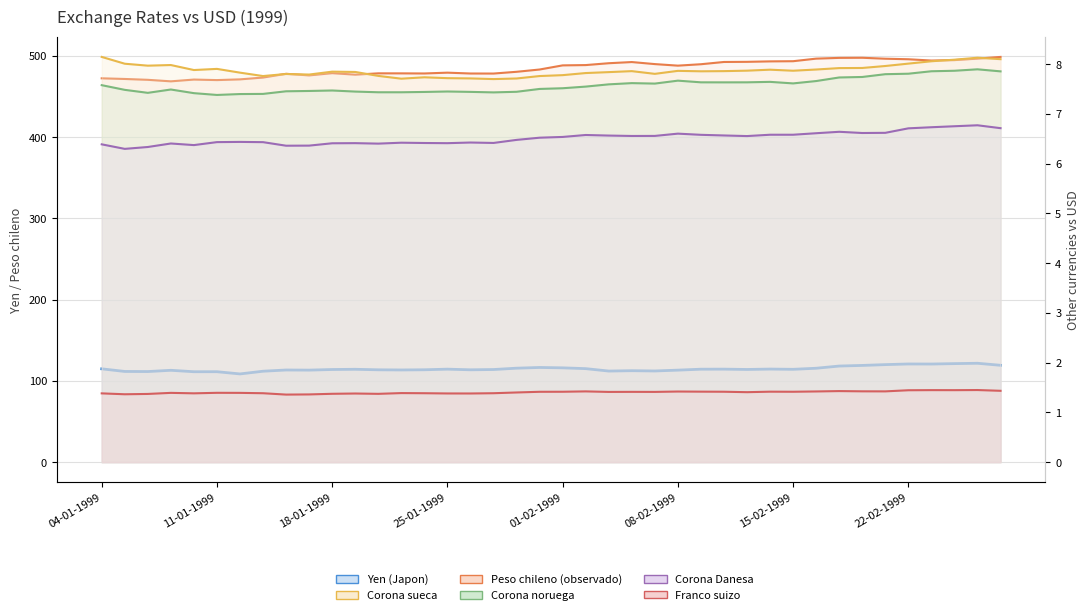

What is the lowest value of the Corona noruega series?

7.4